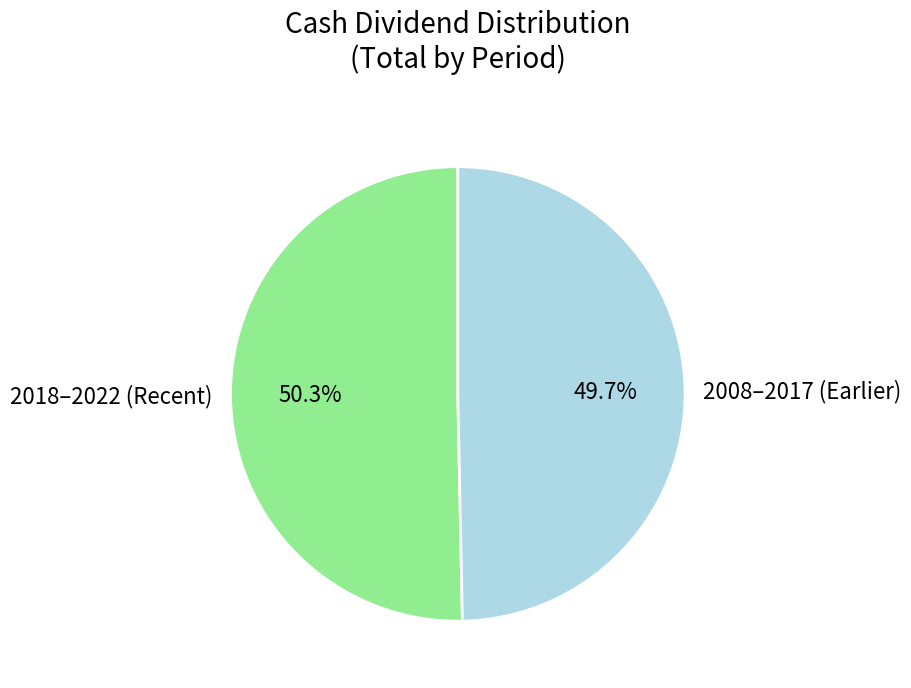

Approximately how many times larger is the value at 2018–2022 (Recent) compared to 2008–2017 (Earlier)?

1.0